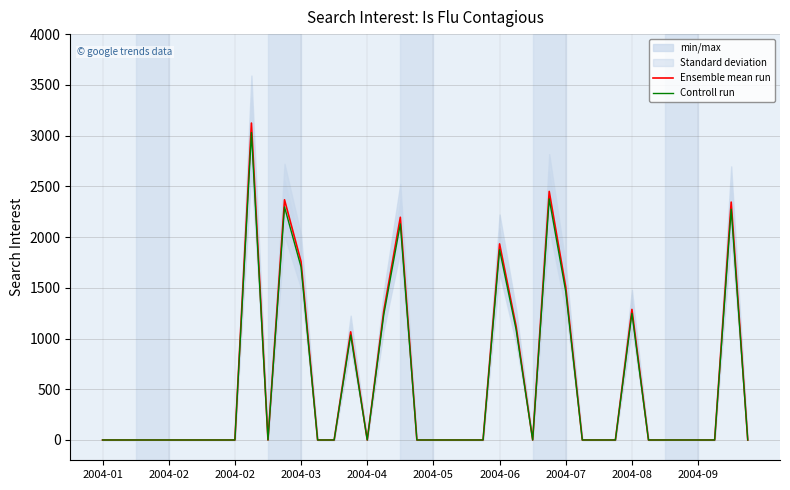

True or false: Ensemble mean run and Controll run cross at least once.

False